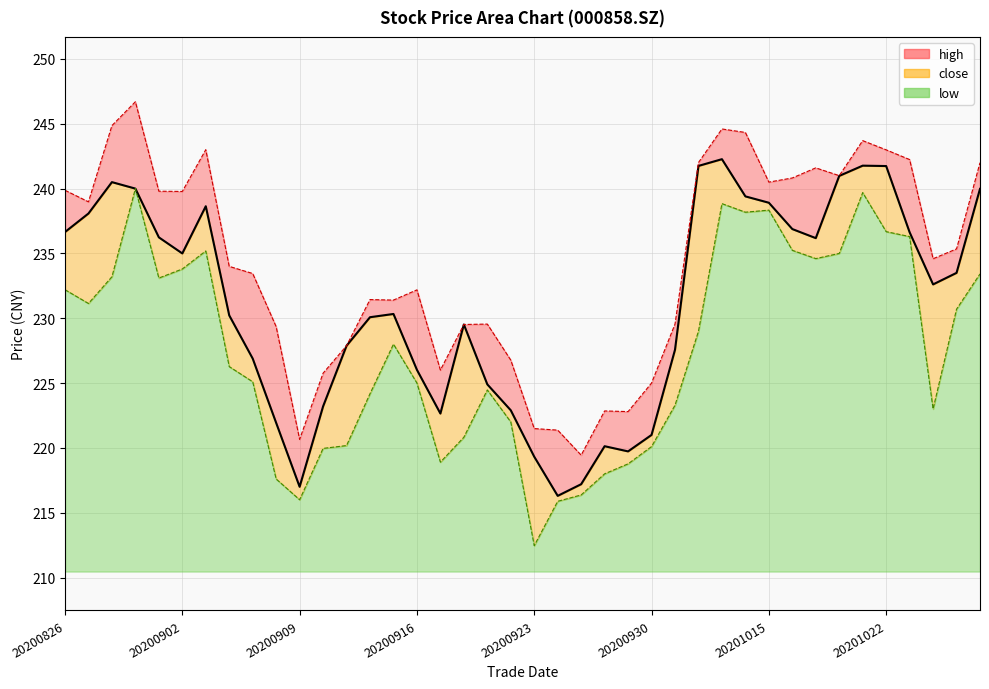

What is the value of the low_line point at the 3rd from the left?

233.2